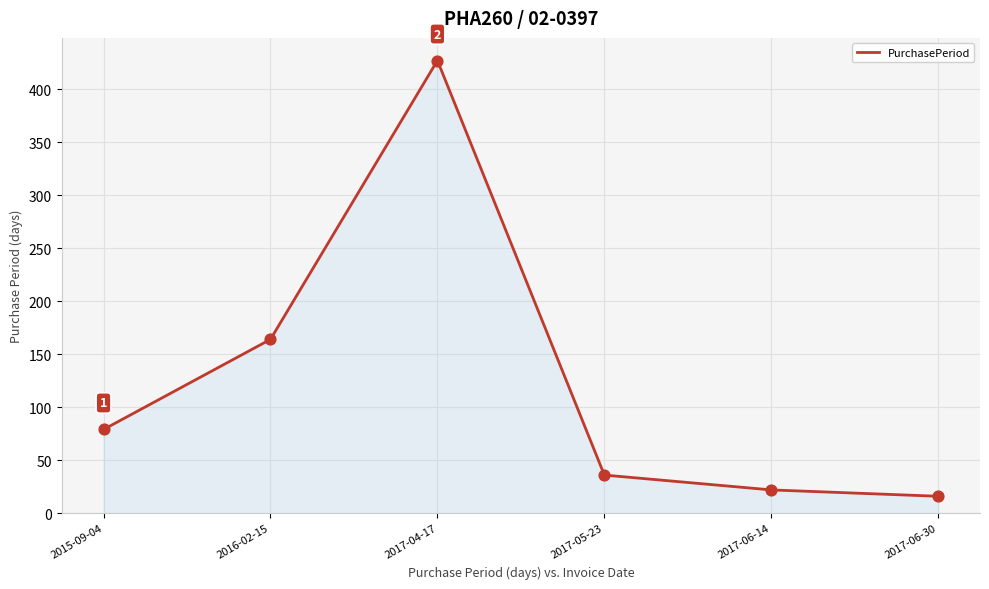

What is the change in value from 2015-09-04 to 2016-02-15?

+85